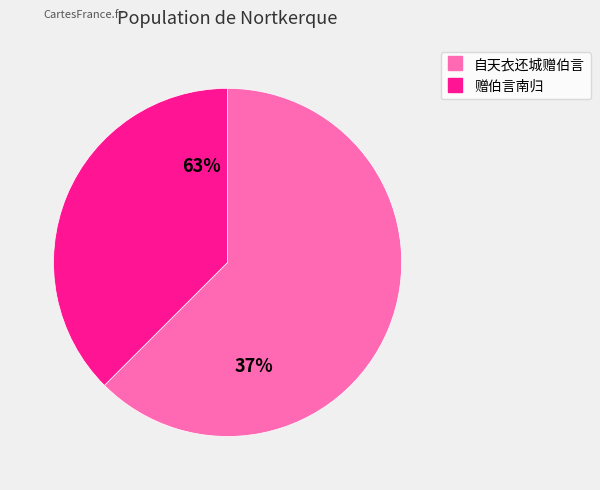

Count the number of slices in the pie.

2